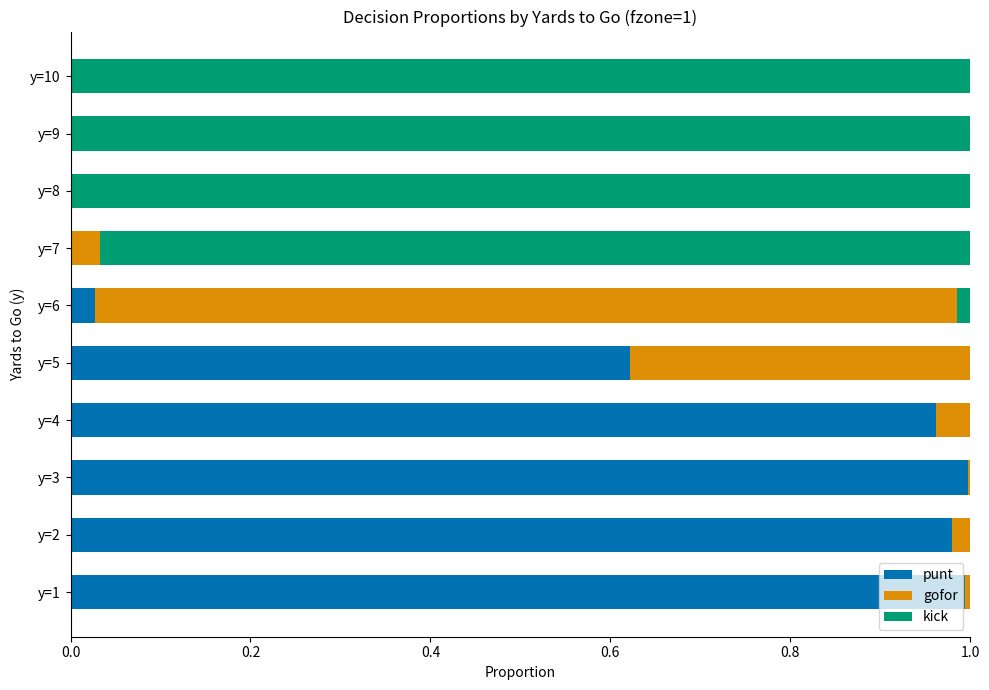

How many distinct data groups are displayed?

3